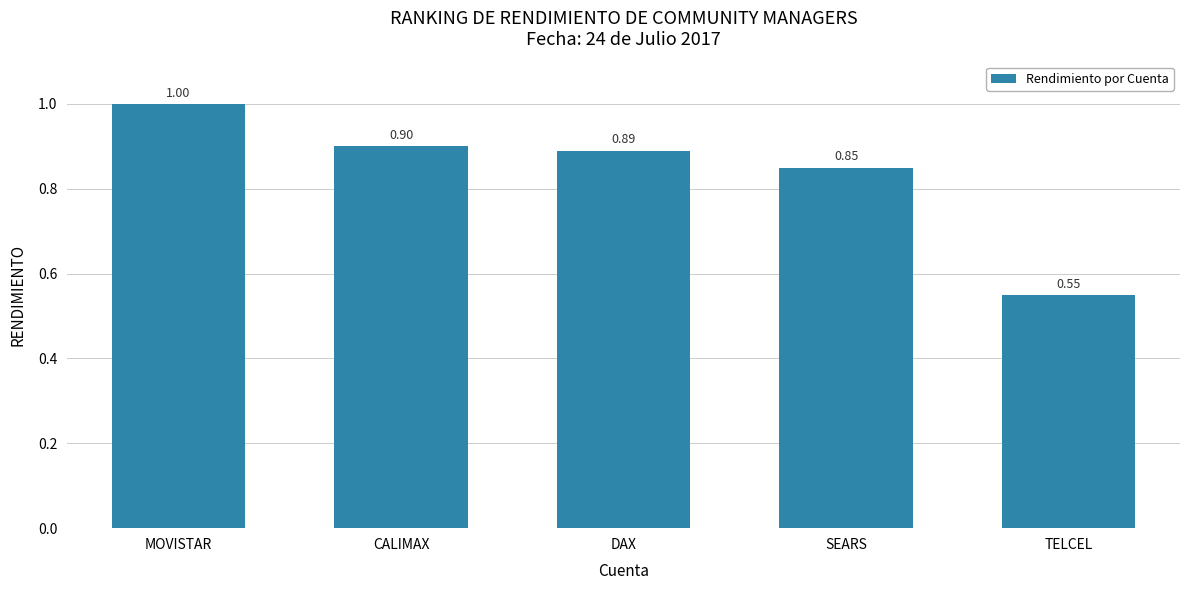

How many distinct data groups are displayed?

1